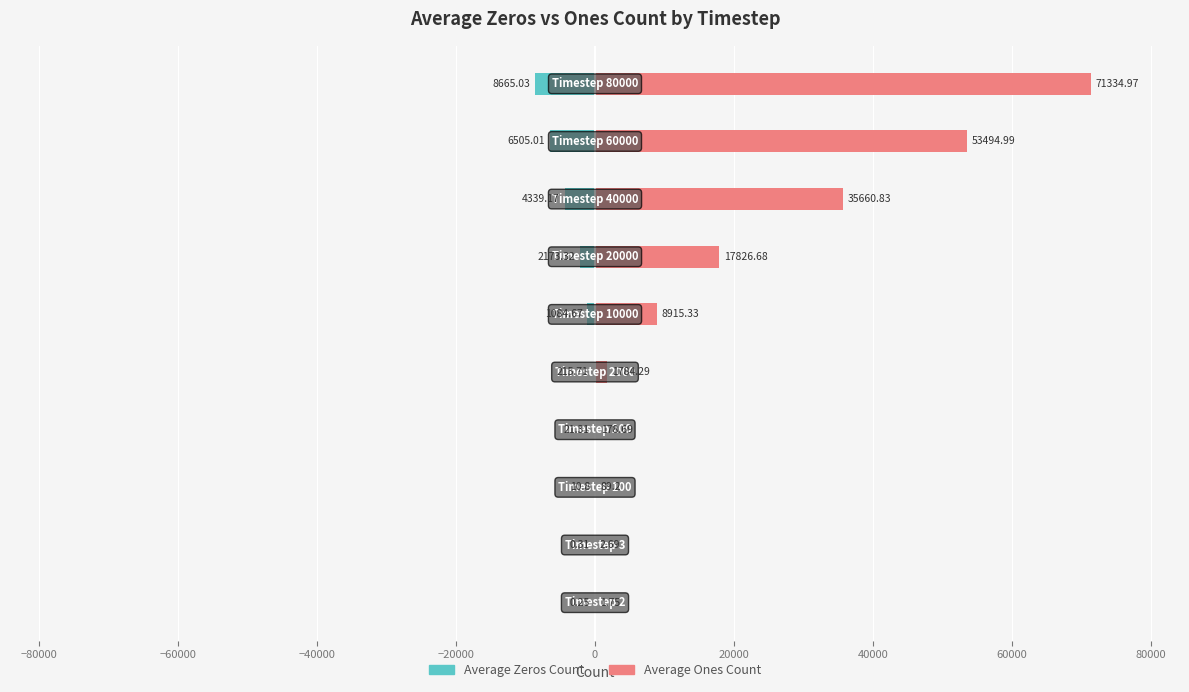

Which series has the largest total across all categories?

Average Ones Count